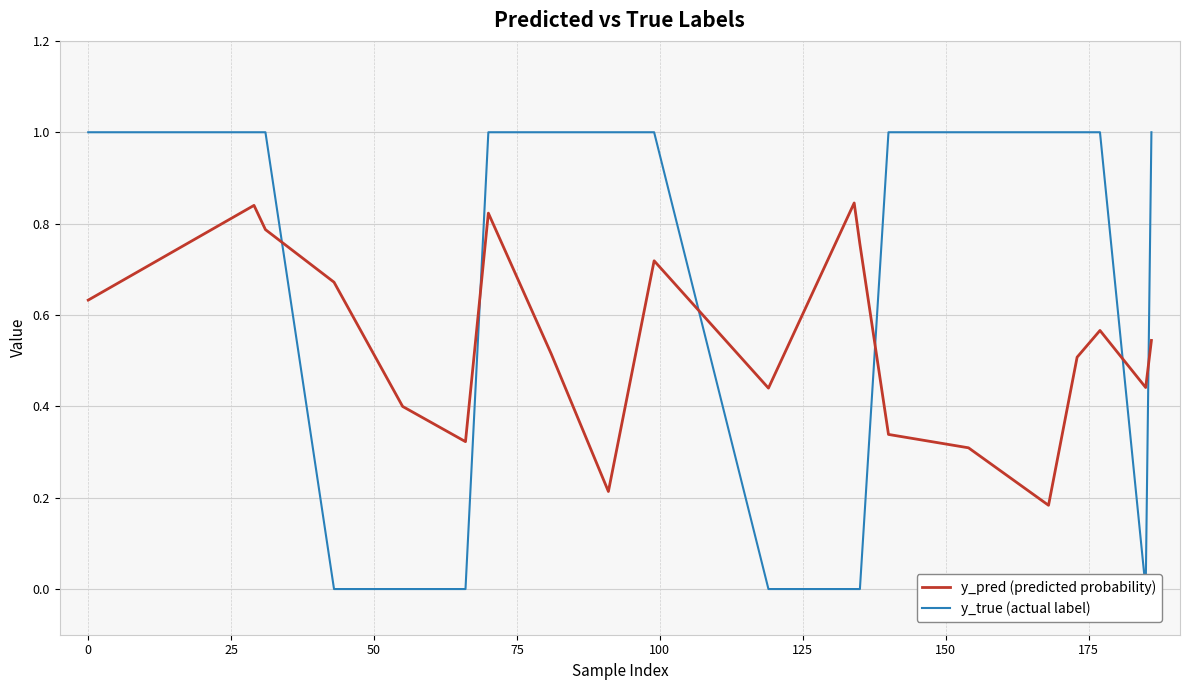

Between 11 and 12, which is larger?

11